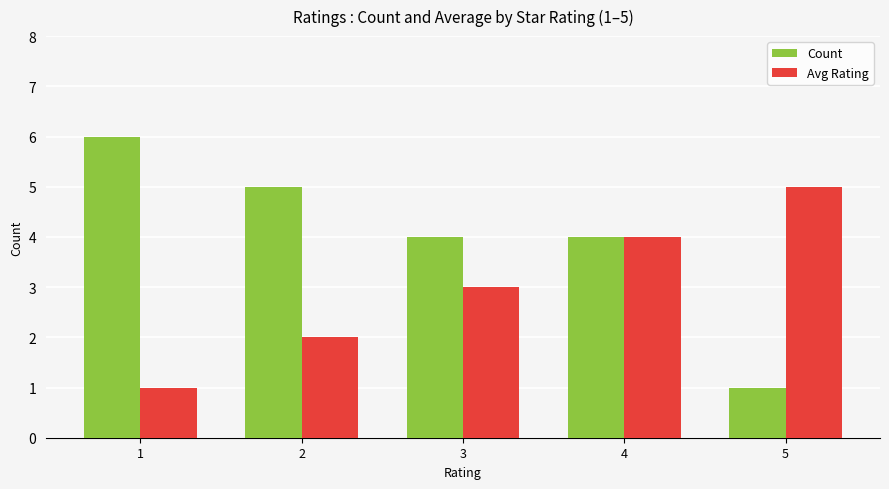

Is the value of Count at 5 greater than the value of Avg Rating at 2?

No